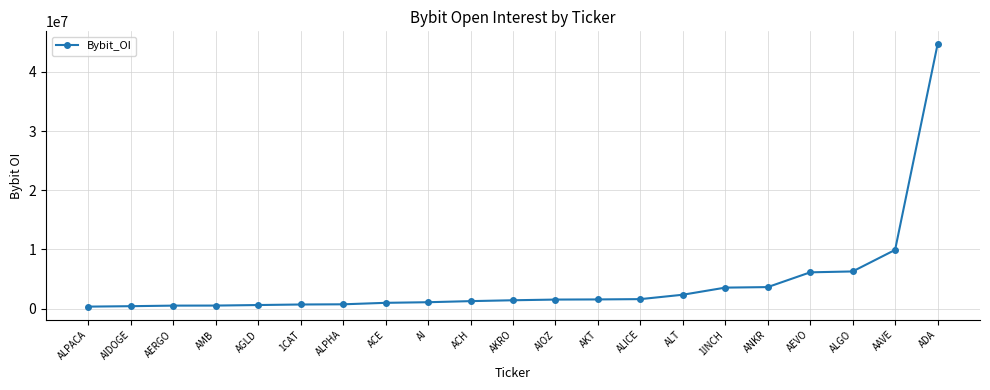

What is the sum of the values at ALICE and ALT?

3948141